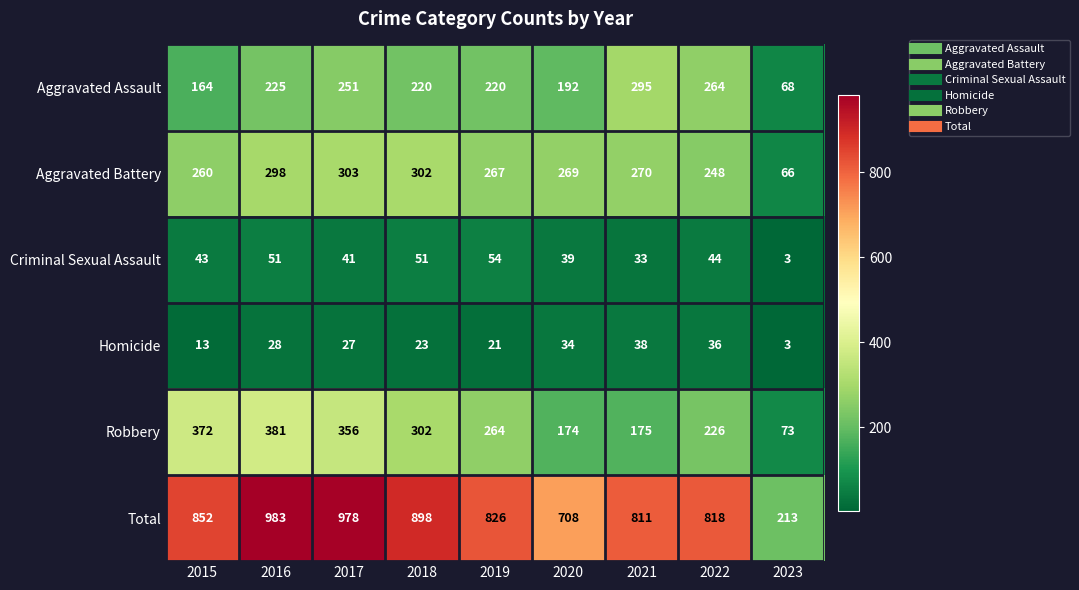

Which series changed the most between 2021 and 2023?

Total